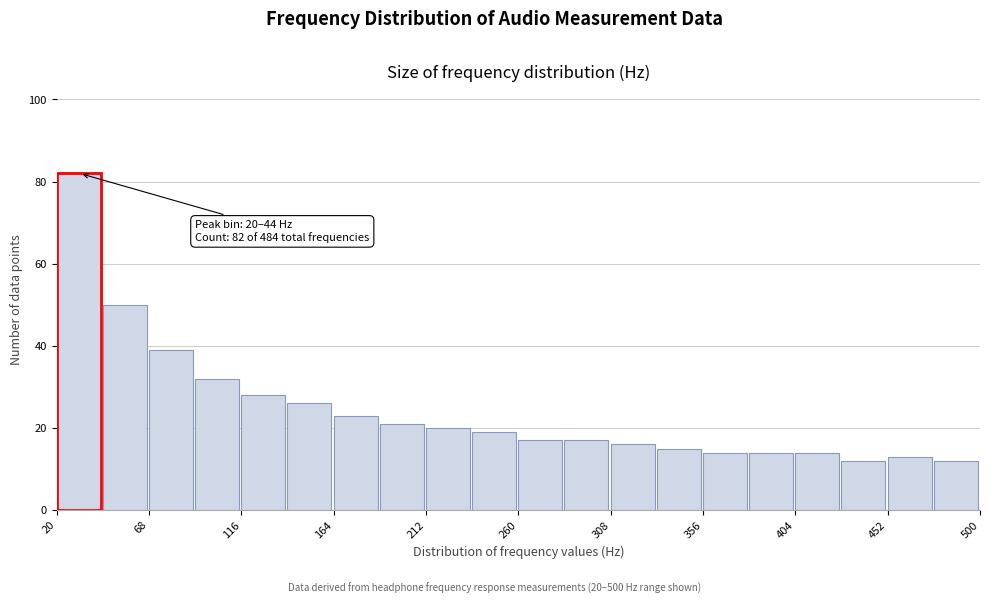

Over which range of the x-axis is the bar tallest?

20 to 44